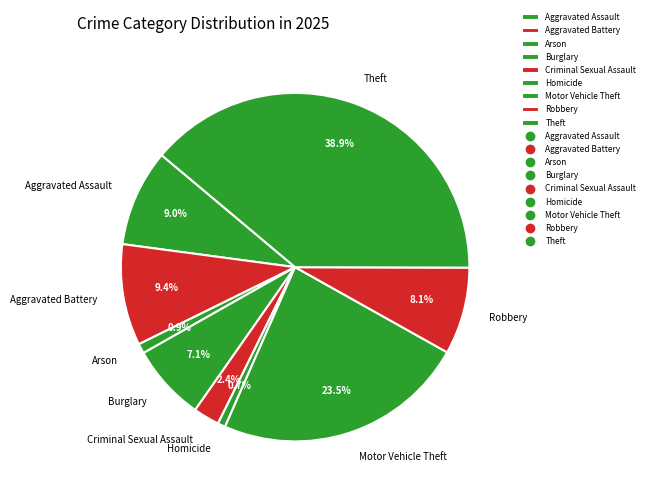

How many segments does this pie chart have?

9